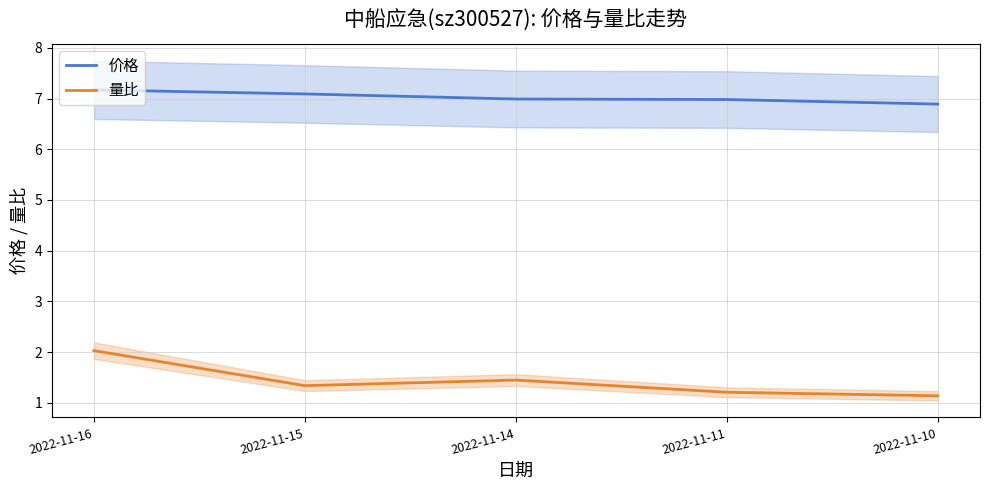

How many series are shown in this chart?

2